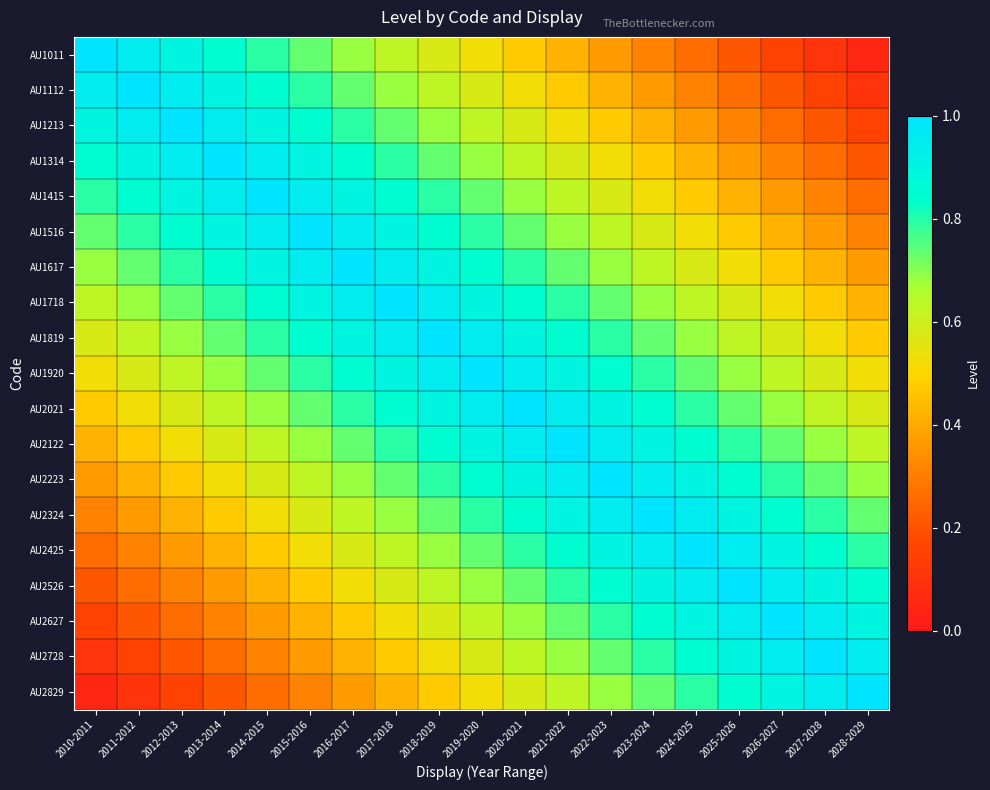

How many series are shown in this chart?

19